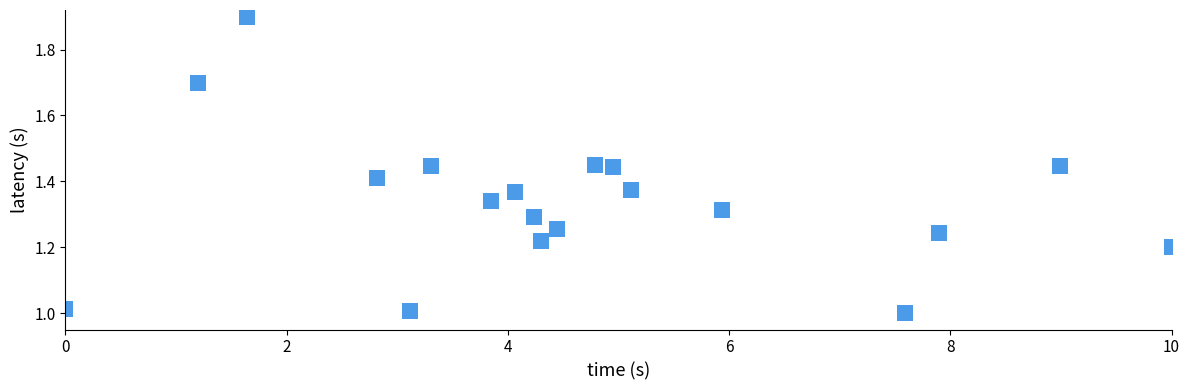

What is the range of Y values (max minus min)?

0.9